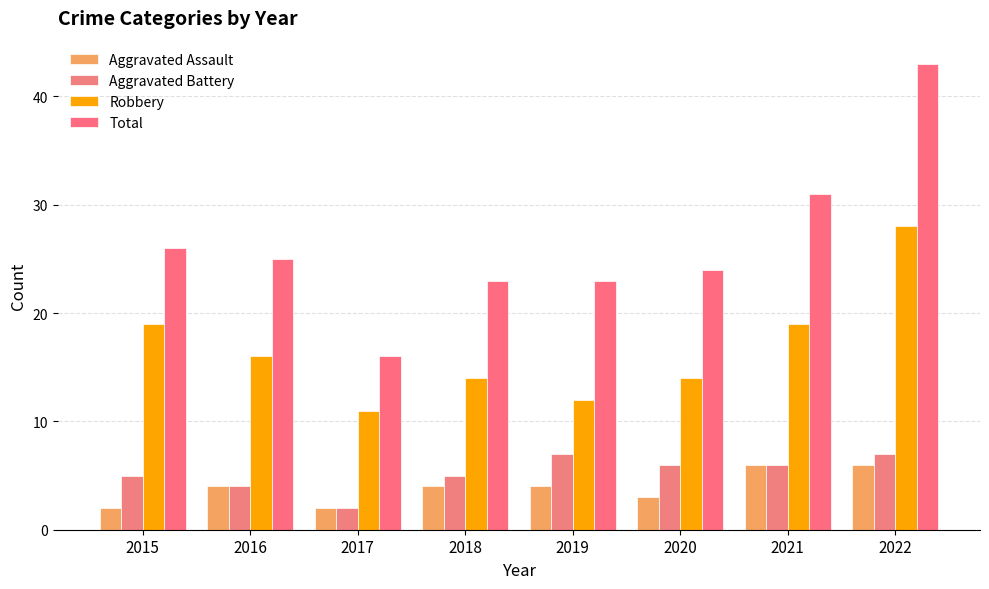

The Robbery series shows 5 at 2017. True or false?

False